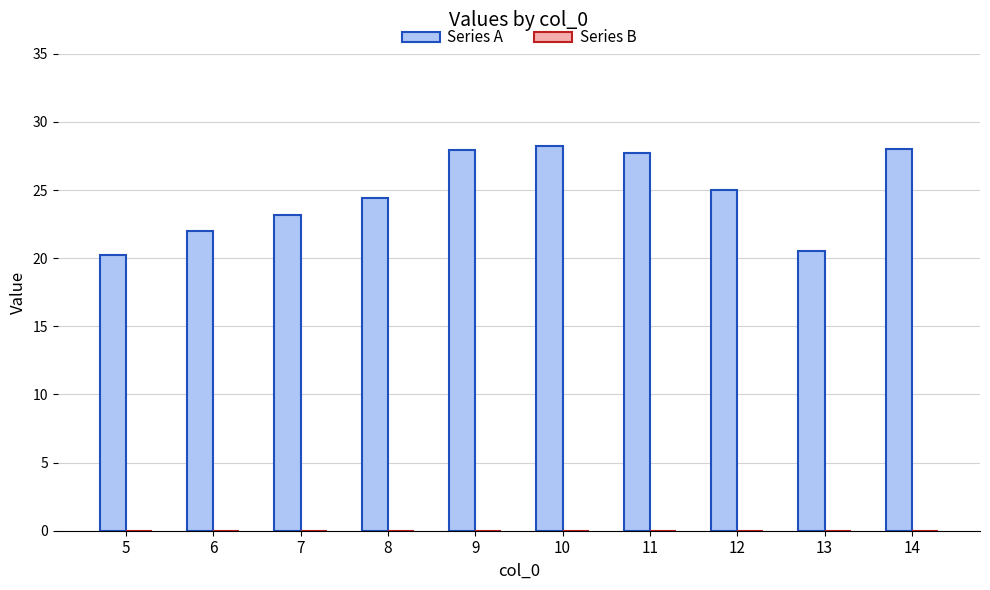

What is the value of the 10th bar from the left?

28.0